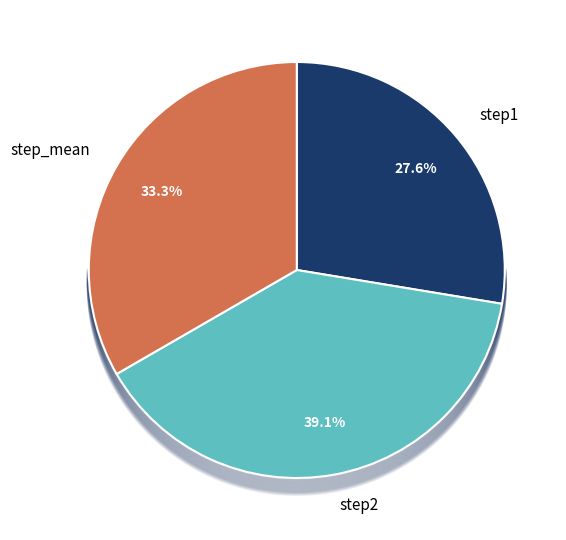

Is it true that step_mean is 41% of the pie?

False